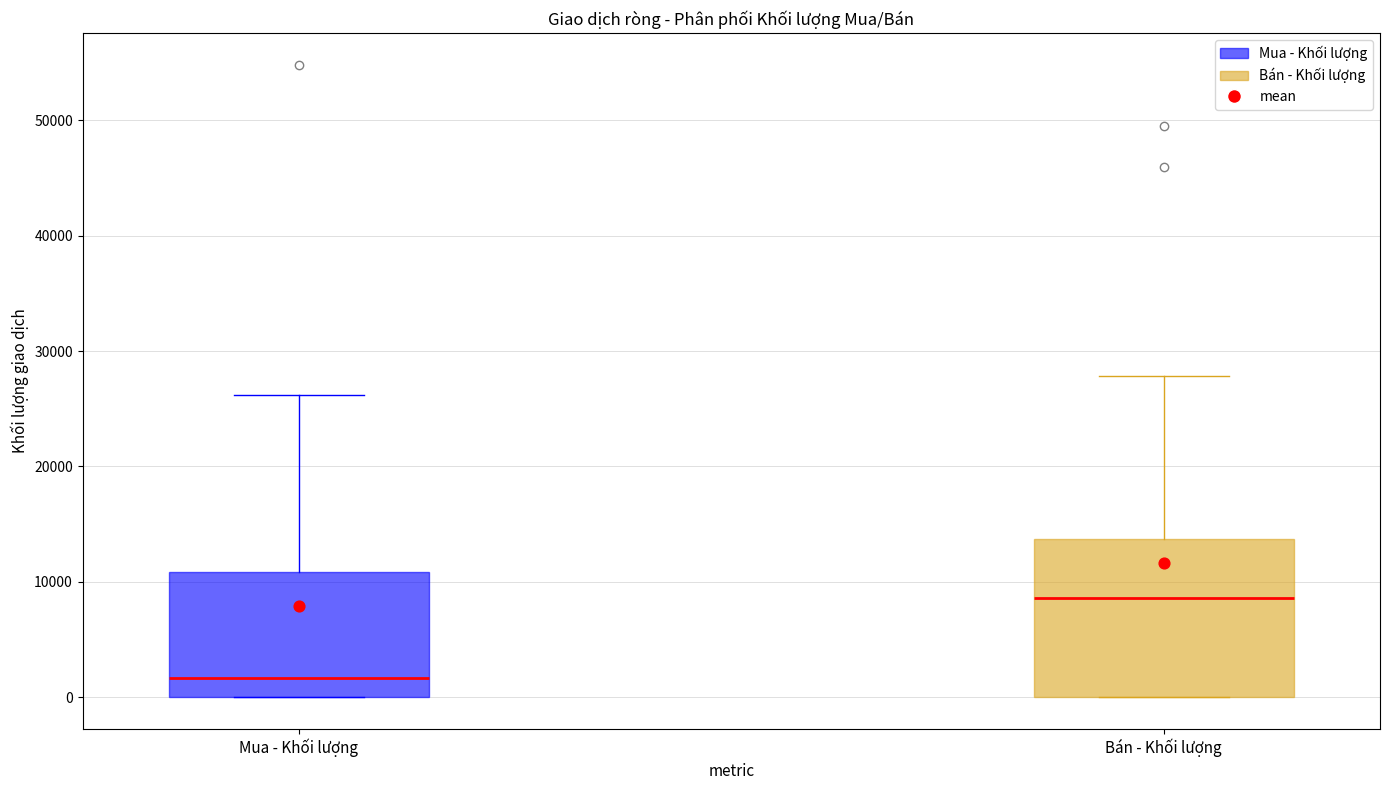

Comparing the boxes themselves (not the whiskers), which one is the tallest?

Bán - Khối lượng